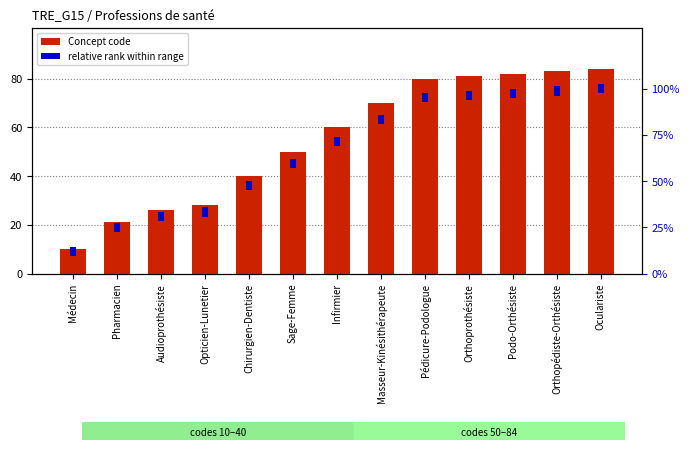

How many bars are there in each group?

2